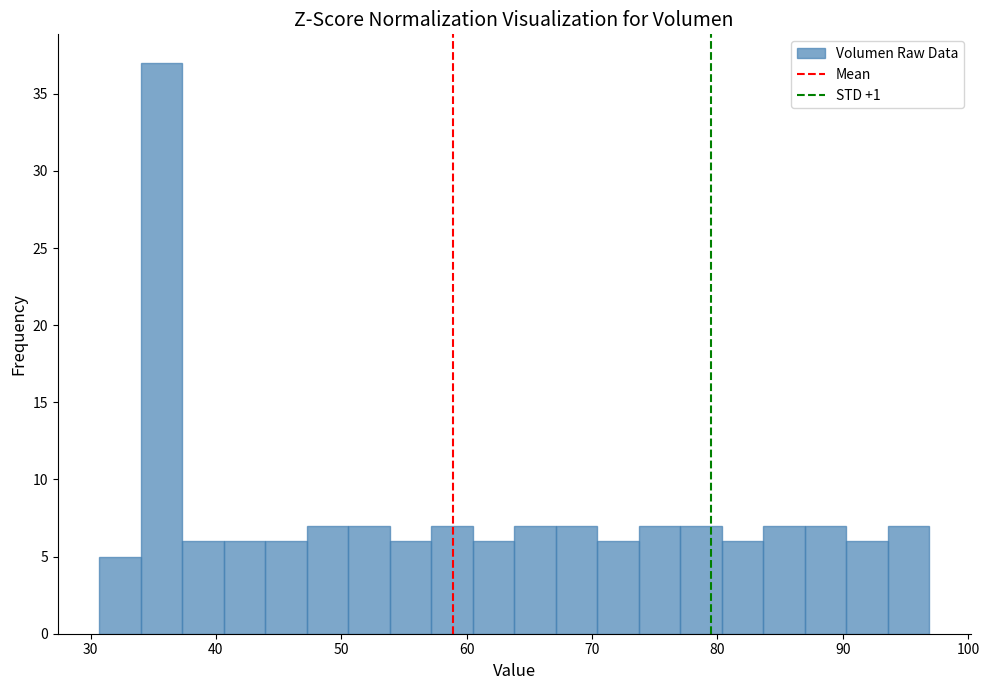

Around what value on the x-axis is the tallest bar? Give the approximate position of its centre, as read against the axis.

36